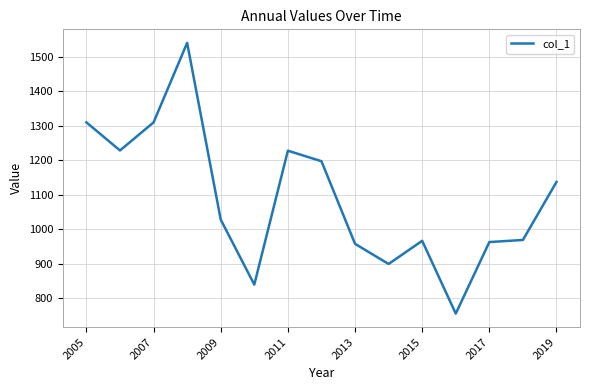

What is the difference between the maximum and minimum values?

784.6